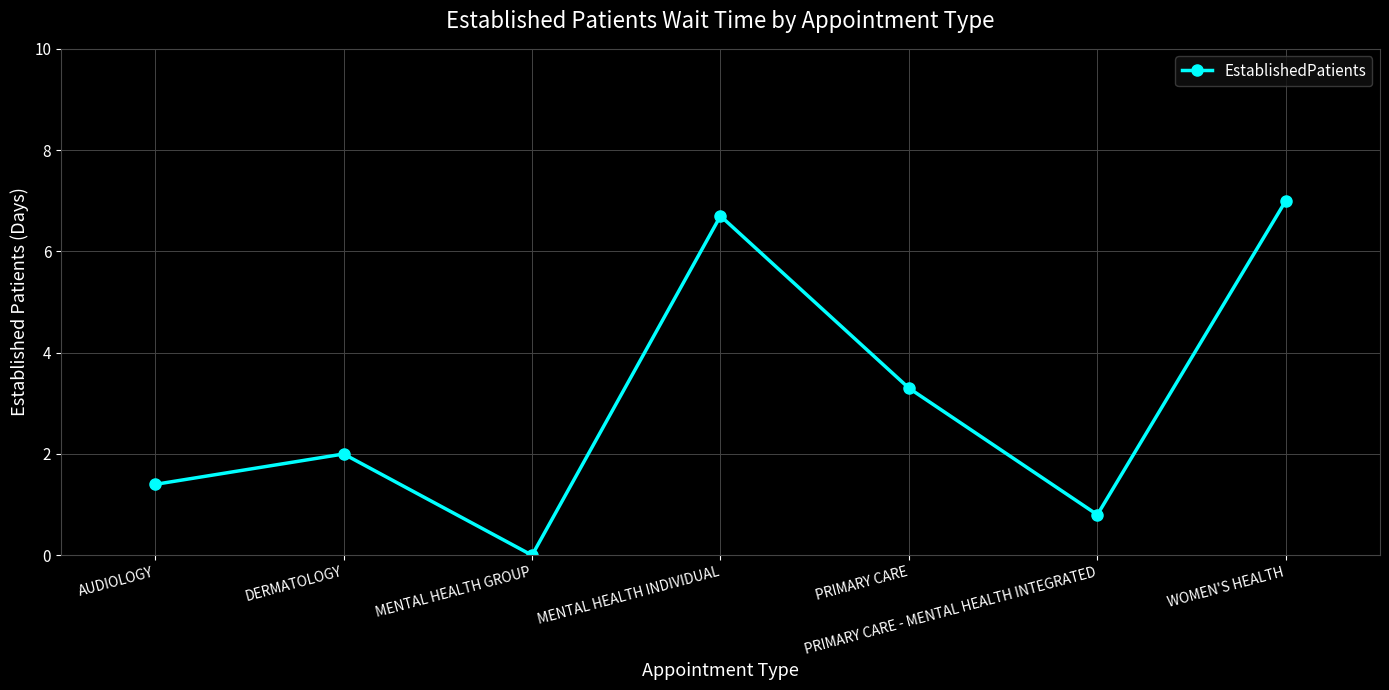

What is the difference between the values at AUDIOLOGY and PRIMARY CARE - MENTAL HEALTH INTEGRATED?

0.6